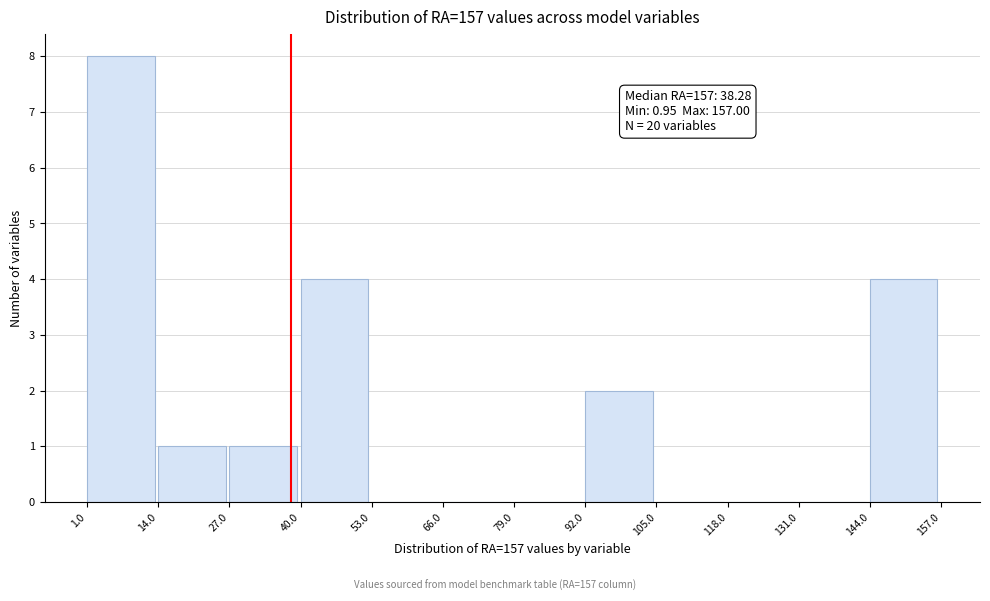

Which range on the x-axis has the tallest bar?

1.0 to 14.0